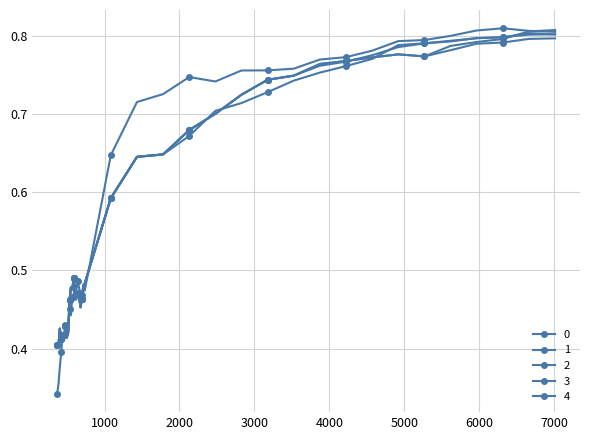

Reading left to right, list all the values displayed in this chart.

0: 368=0.3	386=0.4	404=0.4	423=0.4	441=0.4	460=0.4	478=0.4	496=0.4	515=0.4	533=0.4	552=0.4	570=0.5	588=0.5	607=0.5	625=0.5	644=0.5	662=0.5	680=0.5	699=0.5	717=0.5	736=0.5	1084=0.6	1433=0.7	1781=0.7	2130=0.7	2479=0.7	2827=0.8	3176=0.8	3525=0.8	3873=0.8	4222=0.8	4570=0.8	4919=0.8	5268=0.8	5616=0.8	5965=0.8	6314=0.8	6662=0.8	7011=0.8
1: 368=0.4	386=0.4	404=0.4	423=0.4	441=0.4	460=0.4	478=0.4	496=0.4	515=0.4	533=0.5	552=0.5	570=0.5	588=0.5	607=0.5	625=0.5	644=0.5	662=0.5	680=0.5	699=0.5	717=0.5	736=0.5	1084=0.6	1433=0.6	1781=0.6	2130=0.7	2479=0.7	2827=0.7	3176=0.7	3525=0.7	3873=0.8	4222=0.8	4570=0.8	4919=0.8	5268=0.8	5616=0.8	5965=0.8	6314=0.8	6662=0.8	7011=0.8
2: 368=0.4	386=0.4	404=0.4	423=0.4	441=0.4	460=0.4	478=0.4	496=0.4	515=0.4	533=0.5	552=0.5	570=0.5	588=0.5	607=0.5	625=0.5	644=0.5	662=0.5	680=0.5	699=0.5	717=0.5	736=0.5	1084=0.6	1433=0.6	1781=0.6	2130=0.7	2479=0.7	2827=0.7	3176=0.7	3525=0.7	3873=0.8	4222=0.8	4570=0.8	4919=0.8	5268=0.8	5616=0.8	5965=0.8	6314=0.8	6662=0.8	7011=0.8
3: 368=0.4	386=0.4	404=0.4	423=0.4	441=0.4	460=0.4	478=0.4	496=0.4	515=0.4	533=0.5	552=0.5	570=0.5	588=0.5	607=0.5	625=0.5	644=0.5	662=0.5	680=0.5	699=0.5	717=0.5	736=0.5	1084=0.6	1433=0.6	1781=0.6	2130=0.7	2479=0.7	2827=0.7	3176=0.7	3525=0.7	3873=0.8	4222=0.8	4570=0.8	4919=0.8	5268=0.8	5616=0.8	5965=0.8	6314=0.8	6662=0.8	7011=0.8
4: 368=0.4	386=0.4	404=0.4	423=0.4	441=0.4	460=0.4	478=0.4	496=0.4	515=0.4	533=0.5	552=0.5	570=0.5	588=0.5	607=0.5	625=0.5	644=0.5	662=0.5	680=0.5	699=0.5	717=0.5	736=0.5	1084=0.6	1433=0.6	1781=0.6	2130=0.7	2479=0.7	2827=0.7	3176=0.7	3525=0.7	3873=0.8	4222=0.8	4570=0.8	4919=0.8	5268=0.8	5616=0.8	5965=0.8	6314=0.8	6662=0.8	7011=0.8